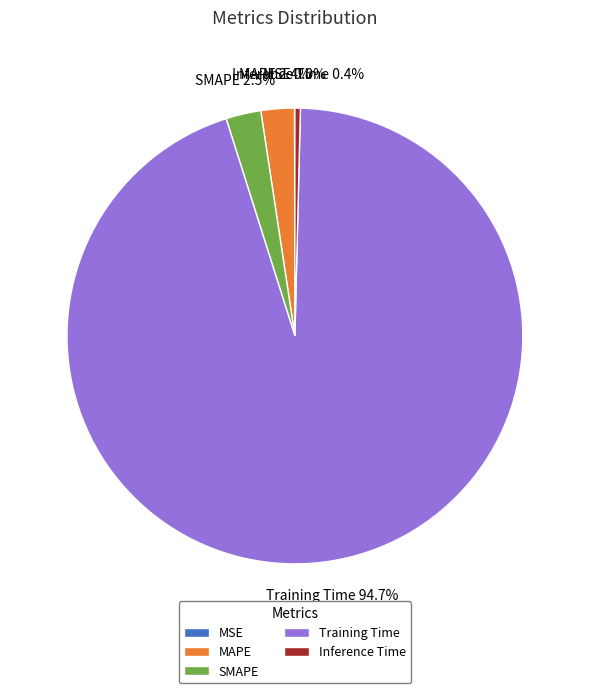

Combined, do Inference Time and Training Time account for over 50%?

Yes